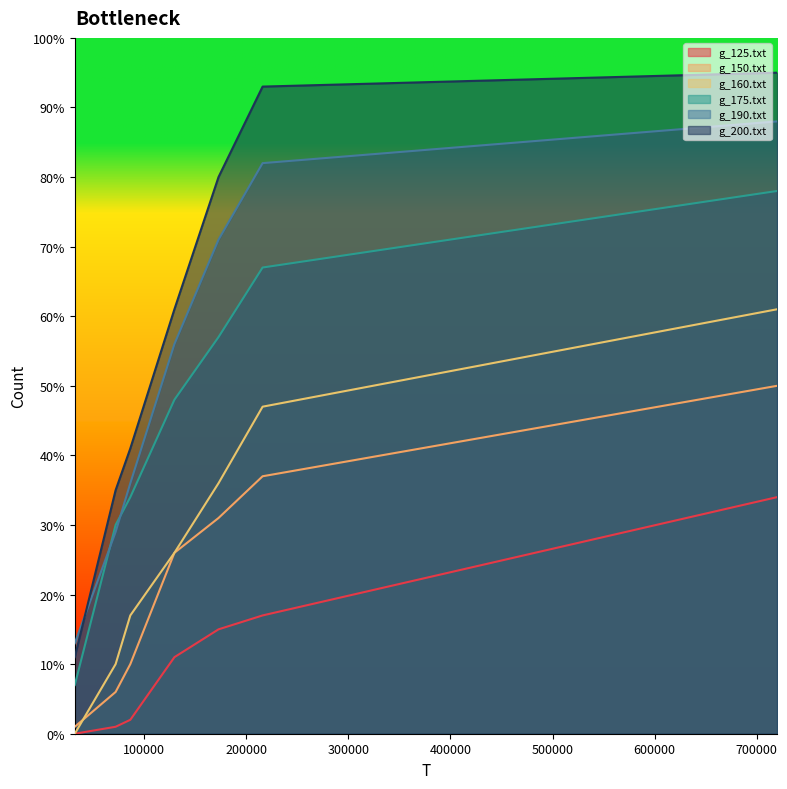

How many data points in g_125.txt are above 11?

3